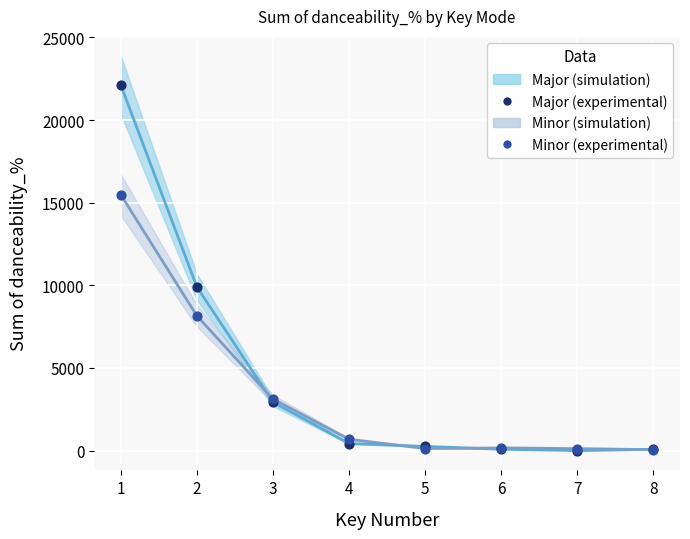

Across all series, what Y value is closest to 11064?

9910